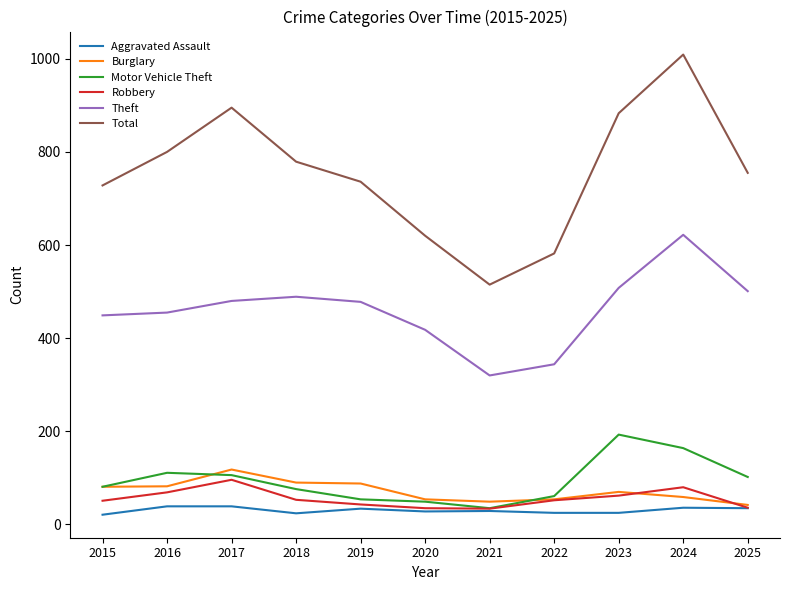

What is the greatest value displayed?

1009